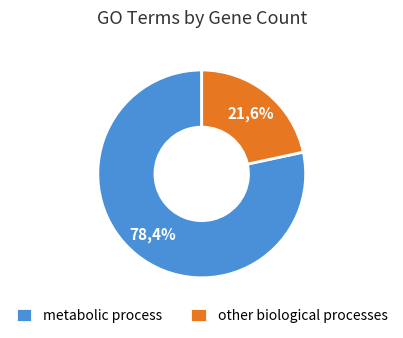

Is it true that macromolecule metabolic process is 1% of the pie?

False